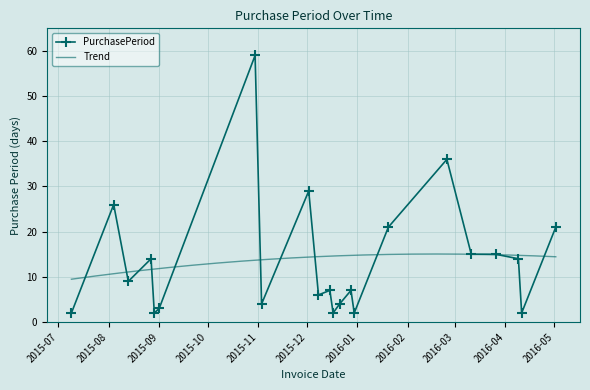

The chart shows a value of 23 at 2016-03-11. True or false?

False